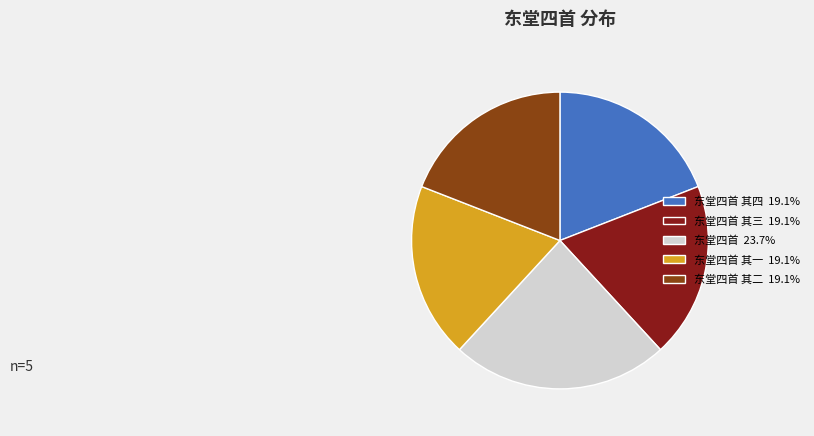

Is there a majority slice in this chart?

No